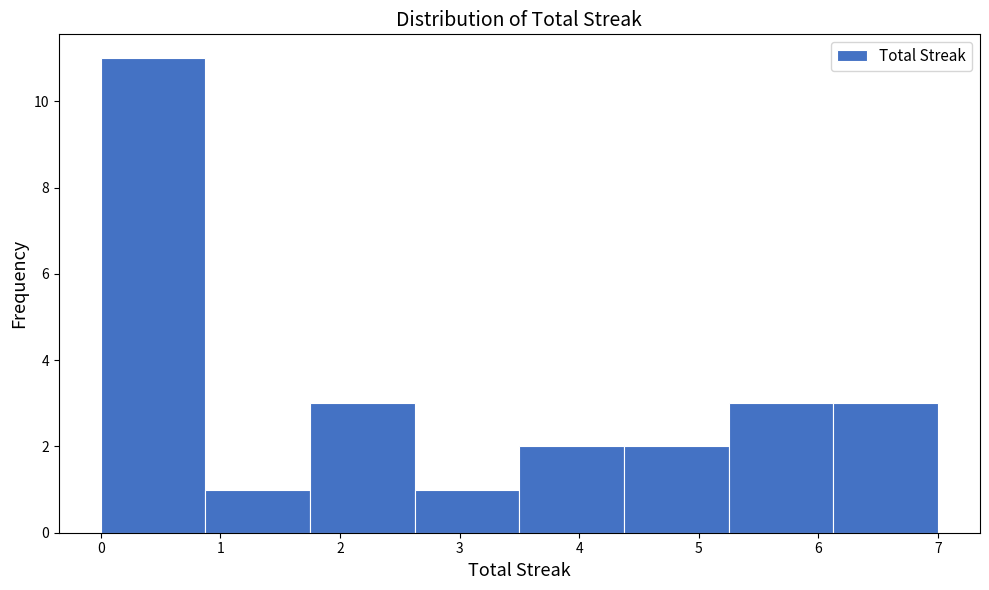

What is the height of the bar covering 0.0 to 0.9 on the x-axis? Neither the bar edges nor the heights are printed on the chart, so give them approximately, as read against the axes.

11